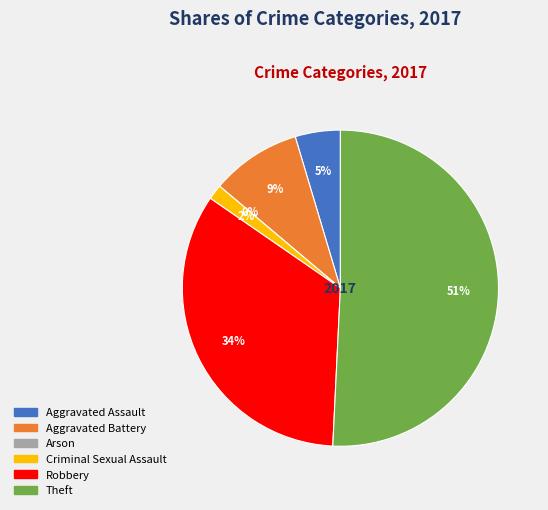

The Aggravated Battery slice represents 9% of the pie. True or false?

True